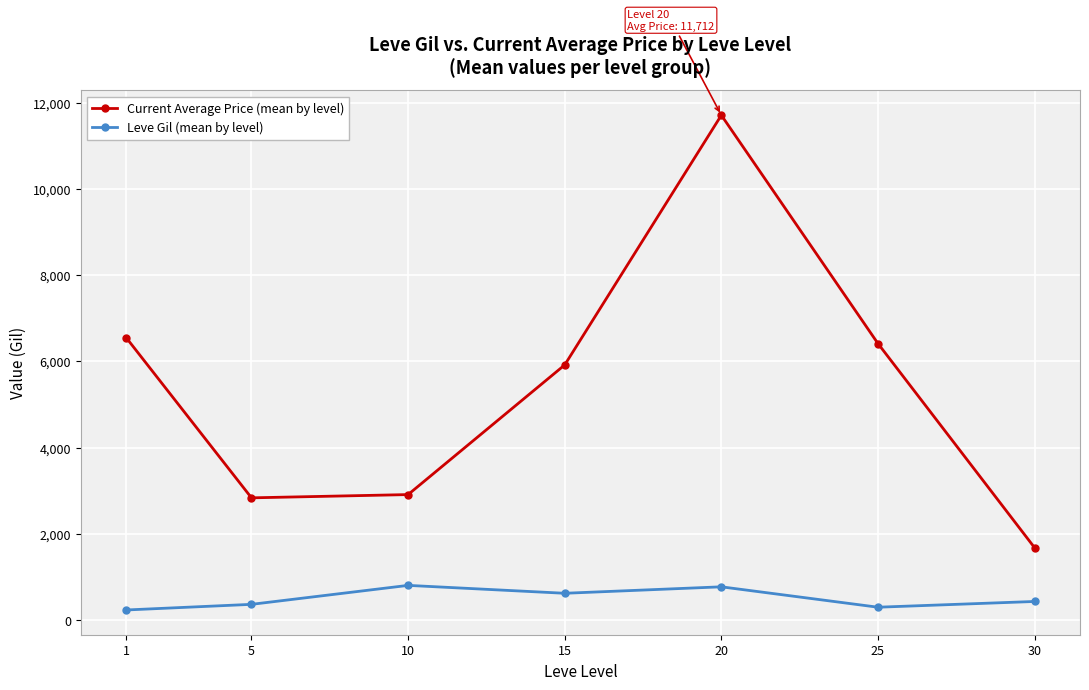

Is this an area chart (filled region under the line)?

No